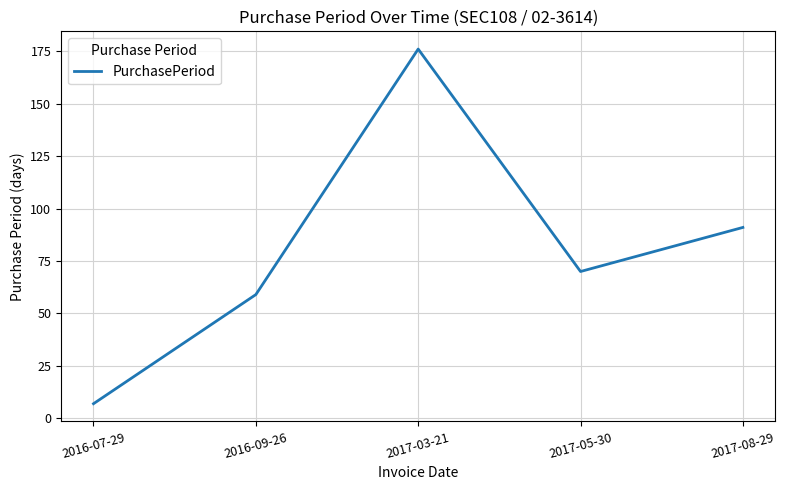

What position from the left is 2017-05-30?

4